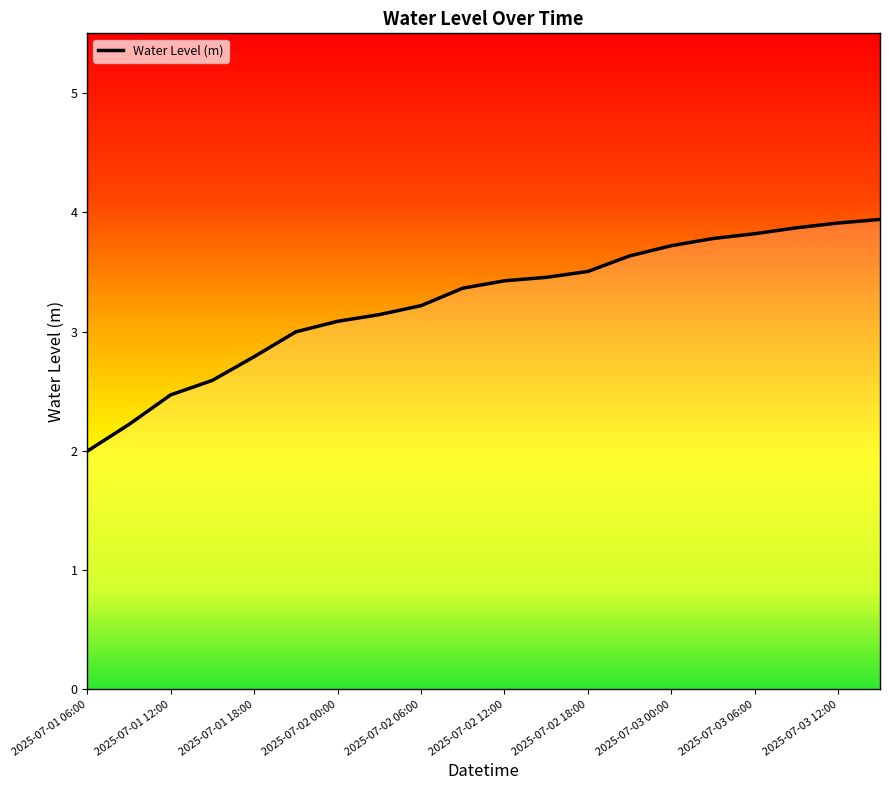

Reading left to right, extract all data points from this chart.

2.0	2.2	2.5	2.6	2.8	3.0	3.1	3.1	3.2	3.4	3.4	3.5	3.5	3.6	3.7	3.8	3.8	3.9	3.9	3.9